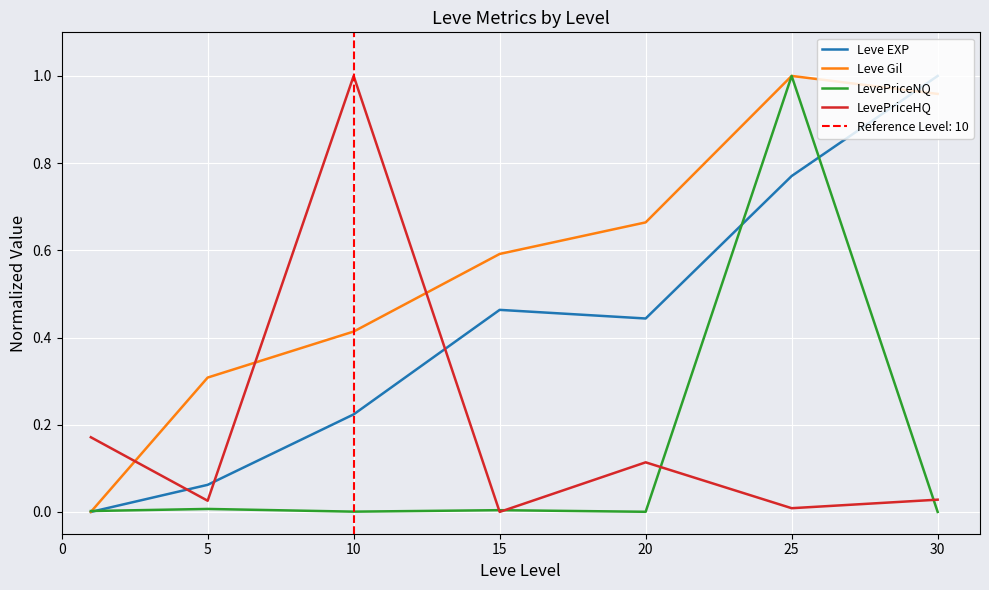

Is it true that Leve EXP equals 0.3 at 10?

False